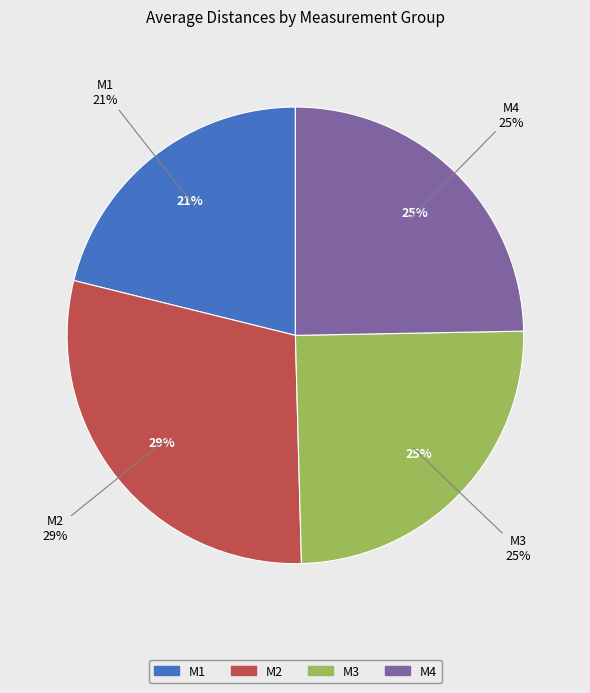

What is the change in value from M2 to M3?

-4.5